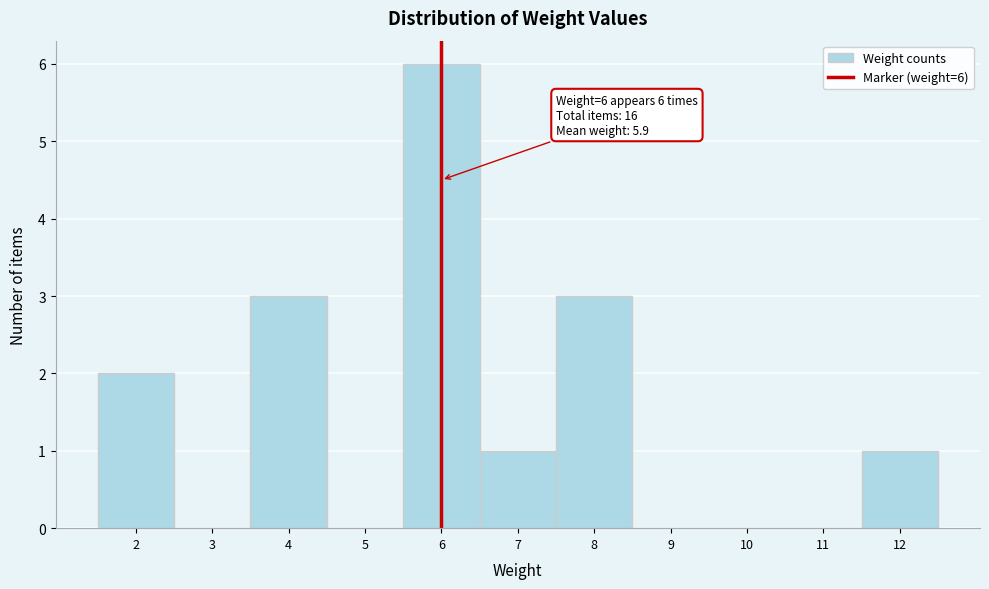

Which range on the x-axis has the tallest bar?

5.5 to 6.5